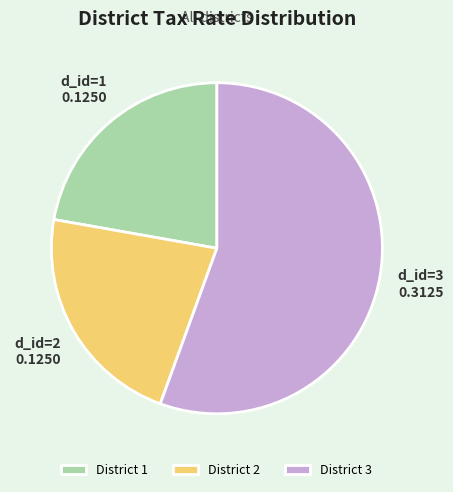

Combined, do District 2 and District 3 account for over 50%?

Yes